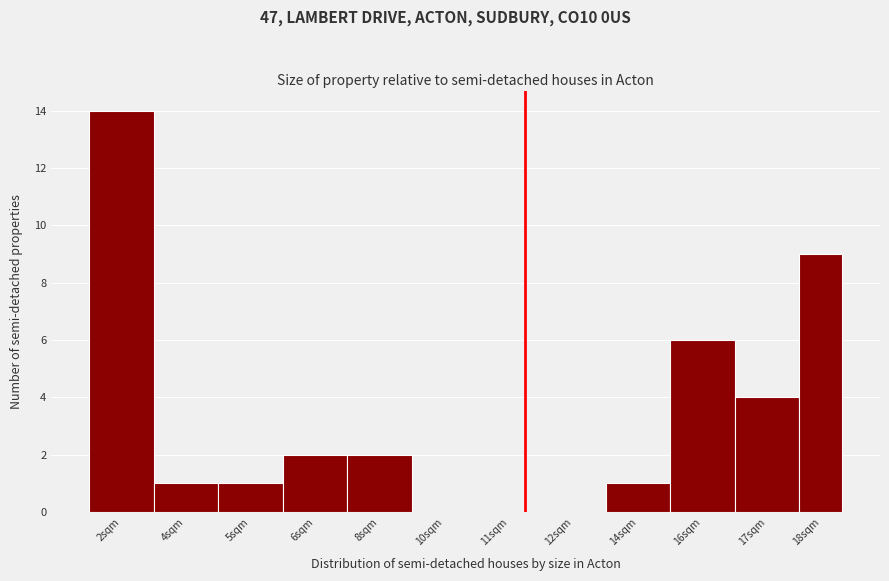

Reading right to left, list all the values displayed in this chart.

18sqm=9	17sqm=4	16sqm=6	14sqm=1	12sqm=0	11sqm=0	10sqm=0	8sqm=2	6sqm=2	5sqm=1	4sqm=1	2sqm=14